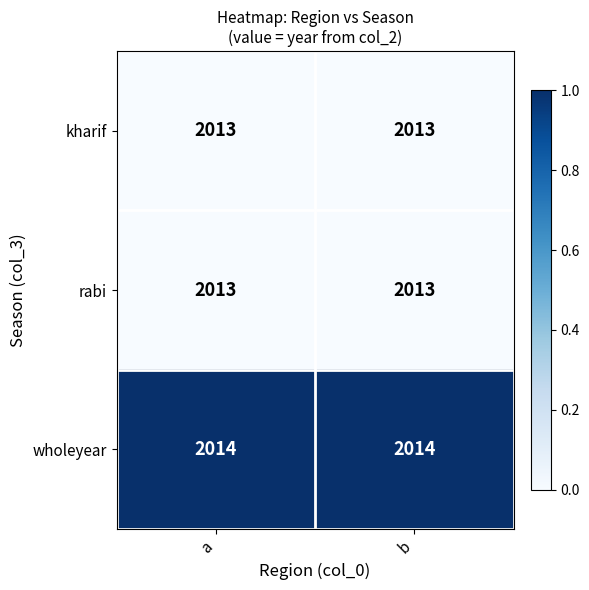

Reading left to right, what are all the values shown in this chart?

kharif: a=2013	b=2013
rabi: a=2013	b=2013
wholeyear: a=2014	b=2014